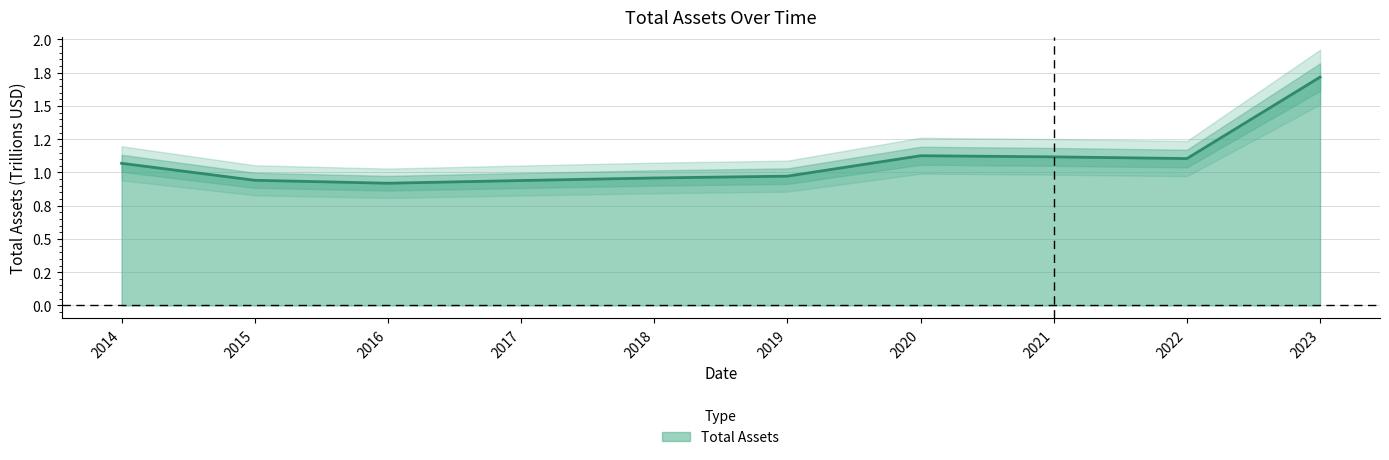

What is the value of the 2nd point from the left?

0.9